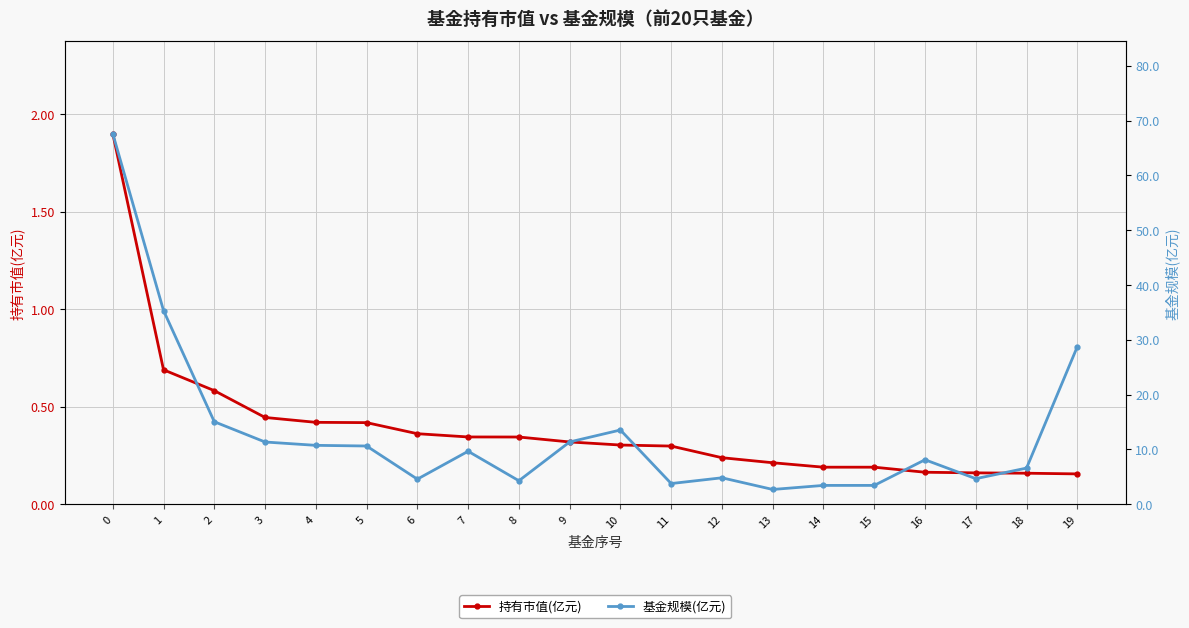

List the series in order of their peak value, lowest first.

持有市值(亿元), 基金规模(亿元)